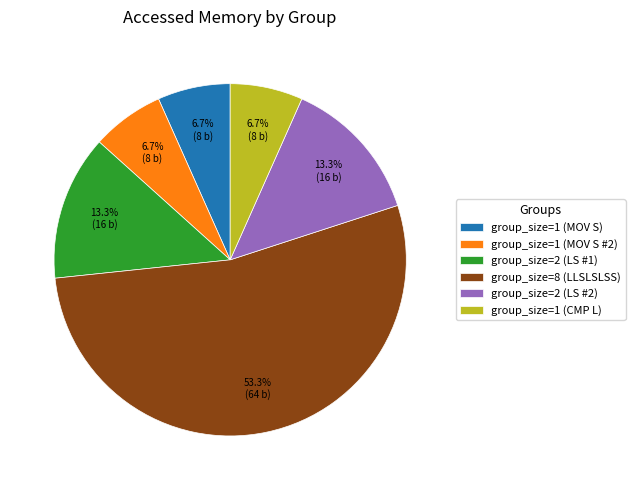

Combined, do group_size=1 (CMP L) and group_size=2 (LS #2) account for over 50%?

No